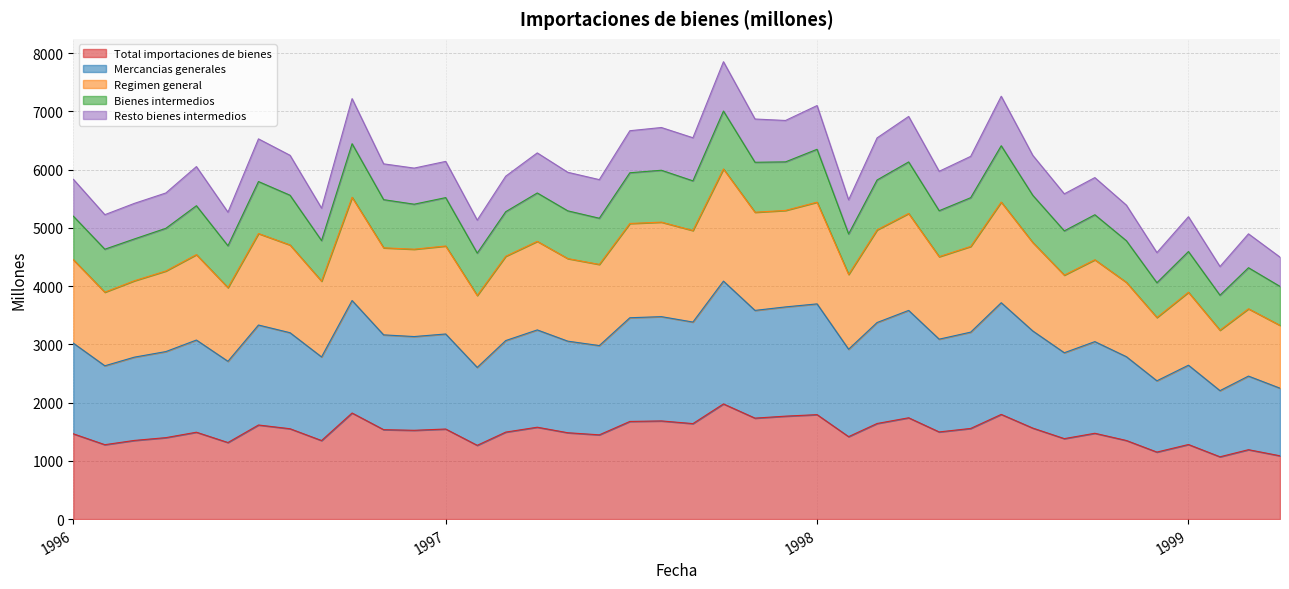

At which category does Total importaciones de bienes reach its first local peak?

01-05-1996